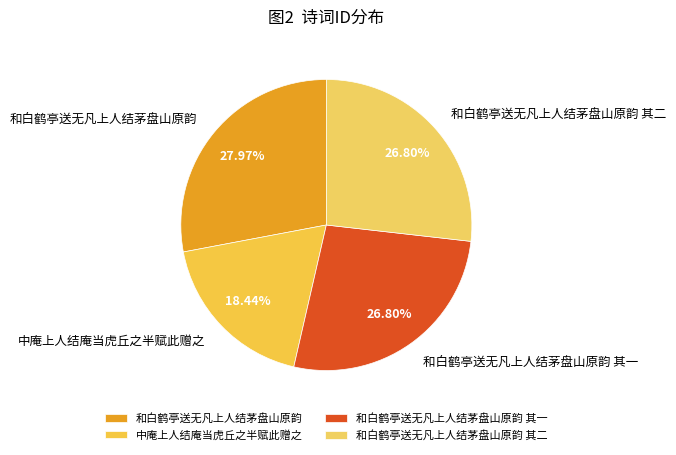

Between 和白鹤亭送无凡上人结茅盘山原韵 and 和白鹤亭送无凡上人结茅盘山原韵 其一, which is larger?

和白鹤亭送无凡上人结茅盘山原韵